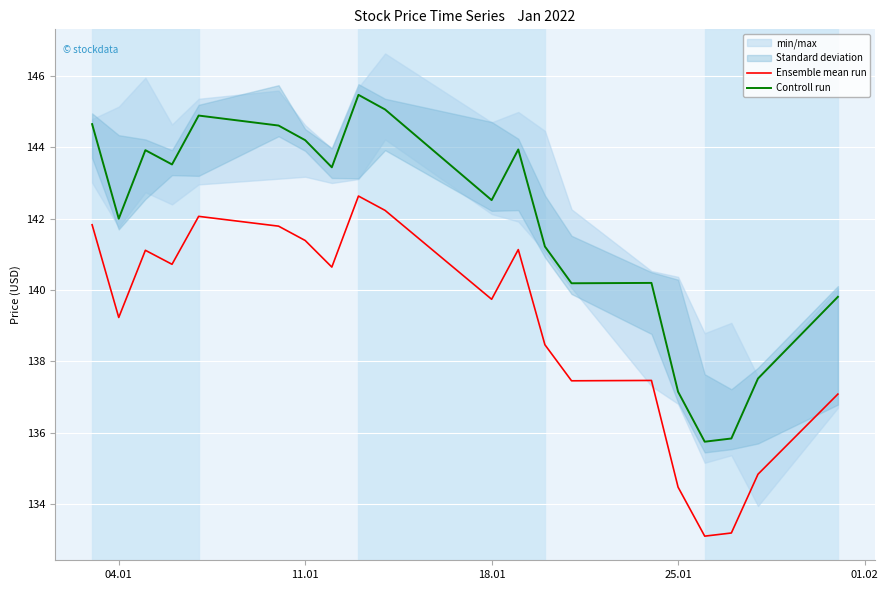

Is it true that Ensemble mean run equals 139.2 at 04.01?

True